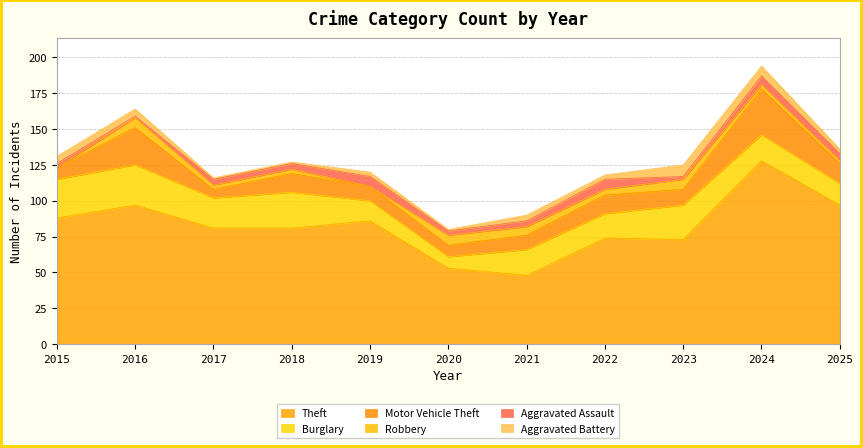

Rank the categories by Aggravated Assault value from highest to lowest.

2019, 2022, 2024, 2025, 2017, 2018, 2021, 2015, 2020, 2023, 2016